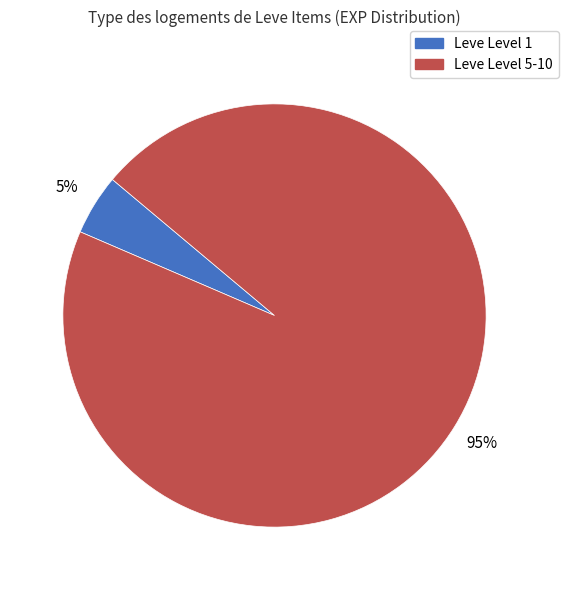

To the nearest percent, what is the average slice percentage?

50%